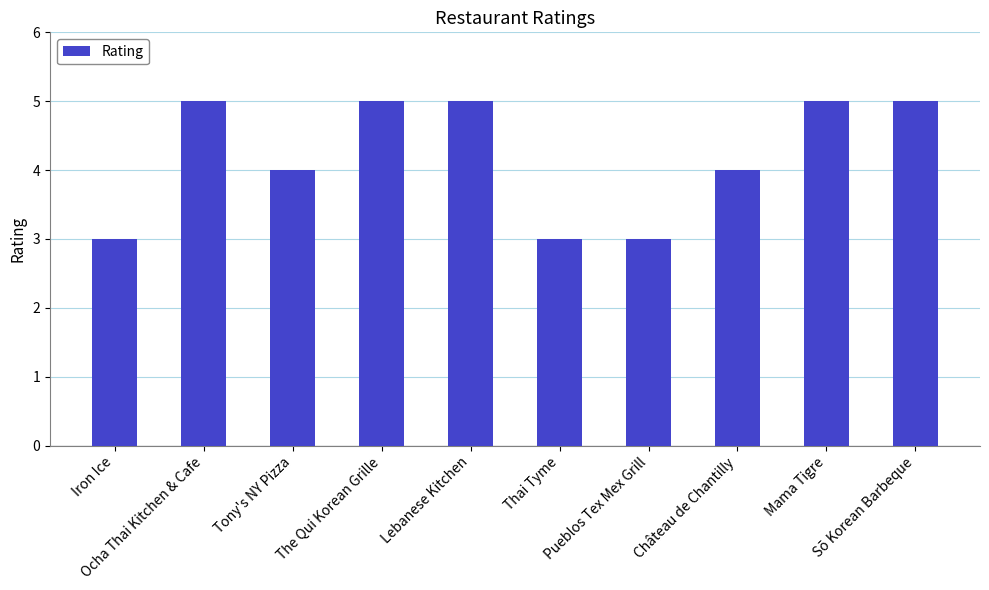

Is it true that the value at Château de Chantilly is 1?

False